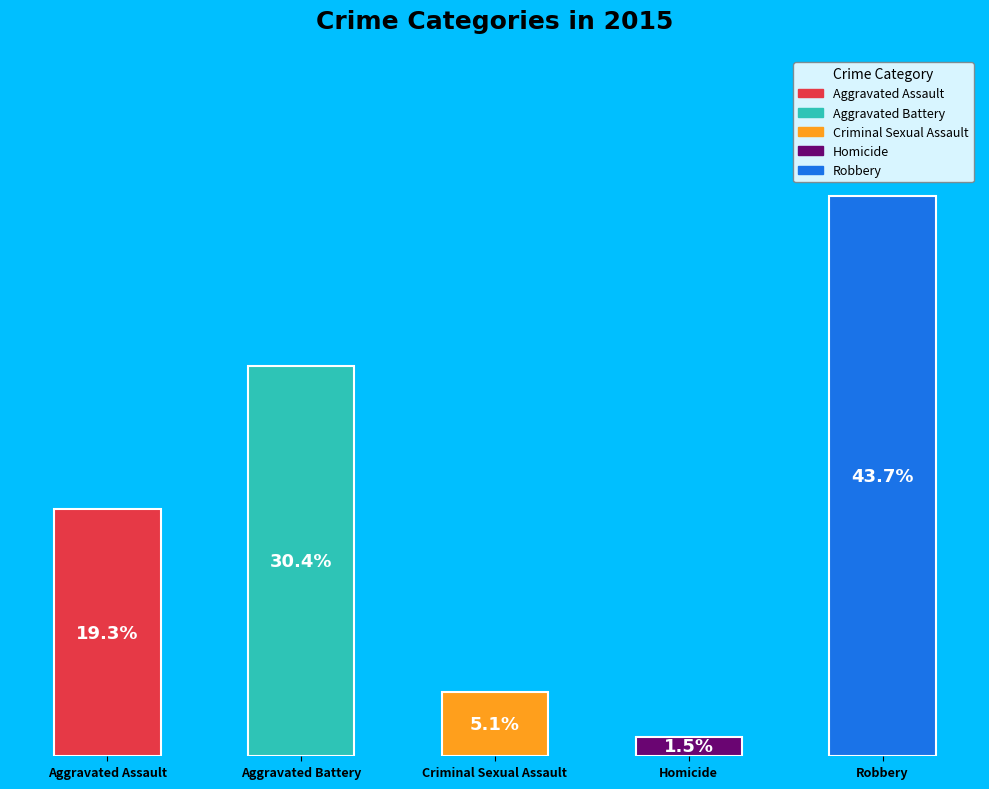

Which has a higher value, Criminal Sexual Assault or Aggravated Assault?

Aggravated Assault